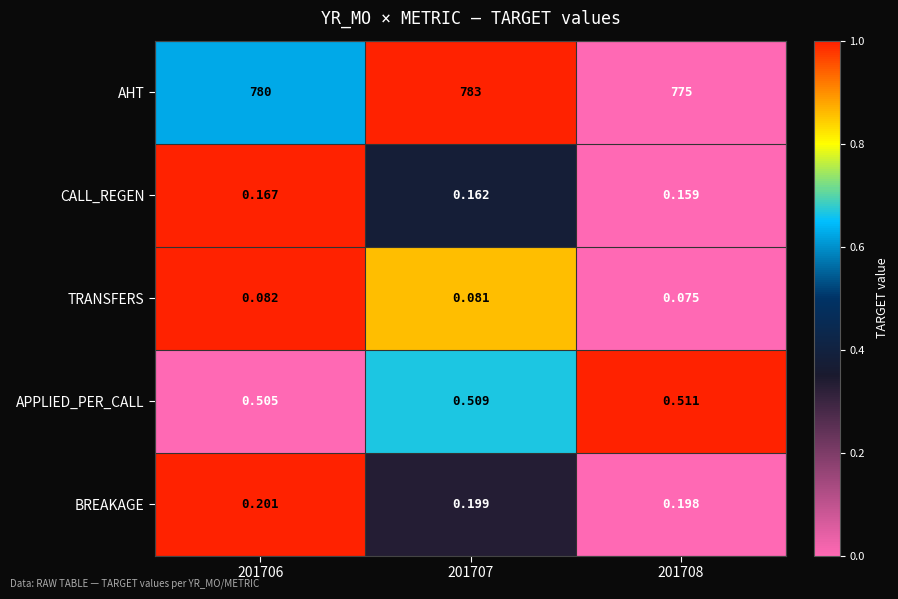

At how many categories does at least one series exceed 0?

3